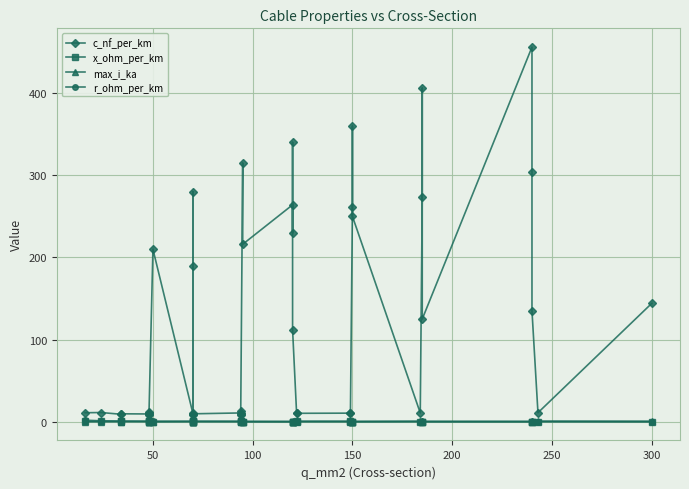

True or false: max_i_ka and x_ohm_per_km intersect in this chart.

True